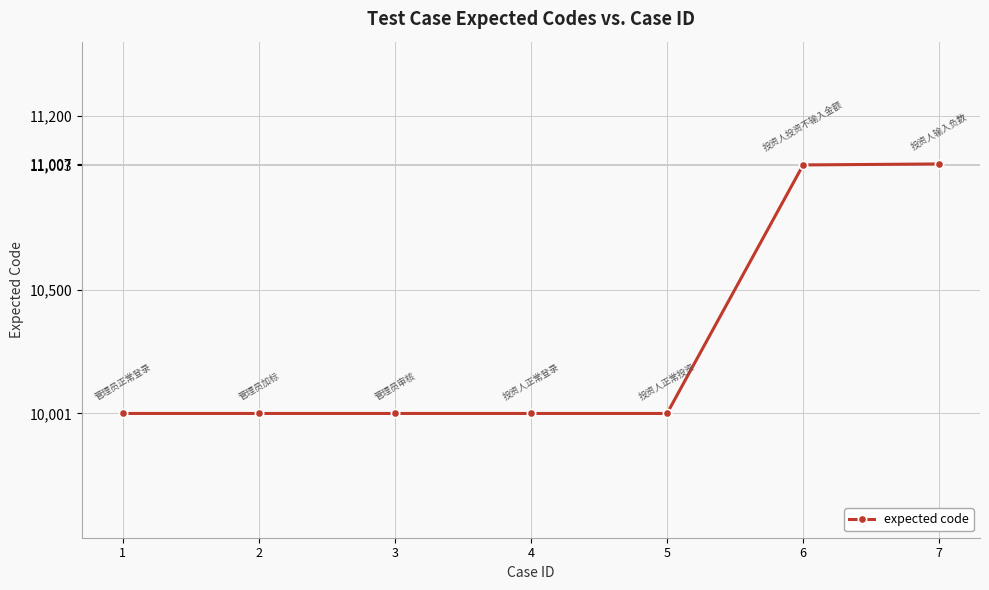

How many values exceed 10001?

2